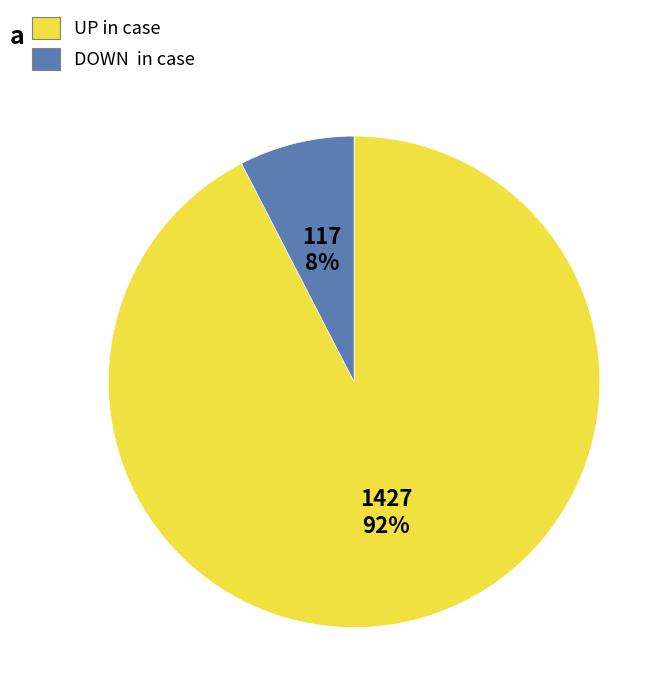

Is there a majority slice in this chart?

Yes